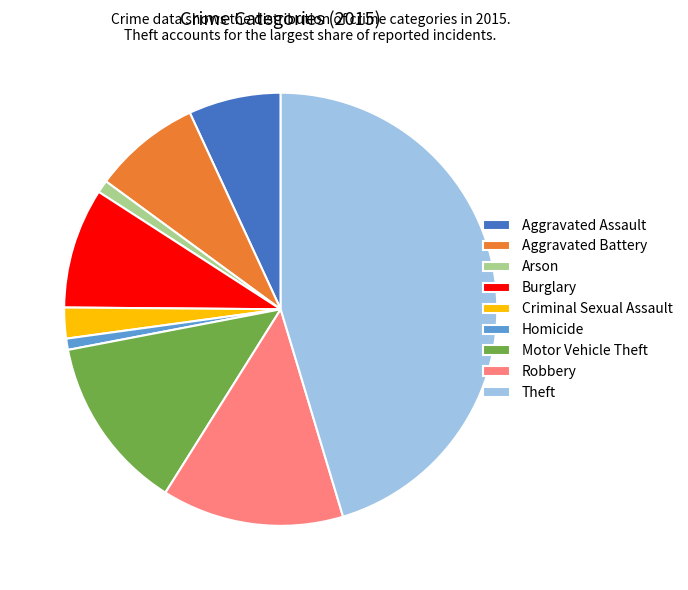

Which category has the biggest portion of the pie?

Theft